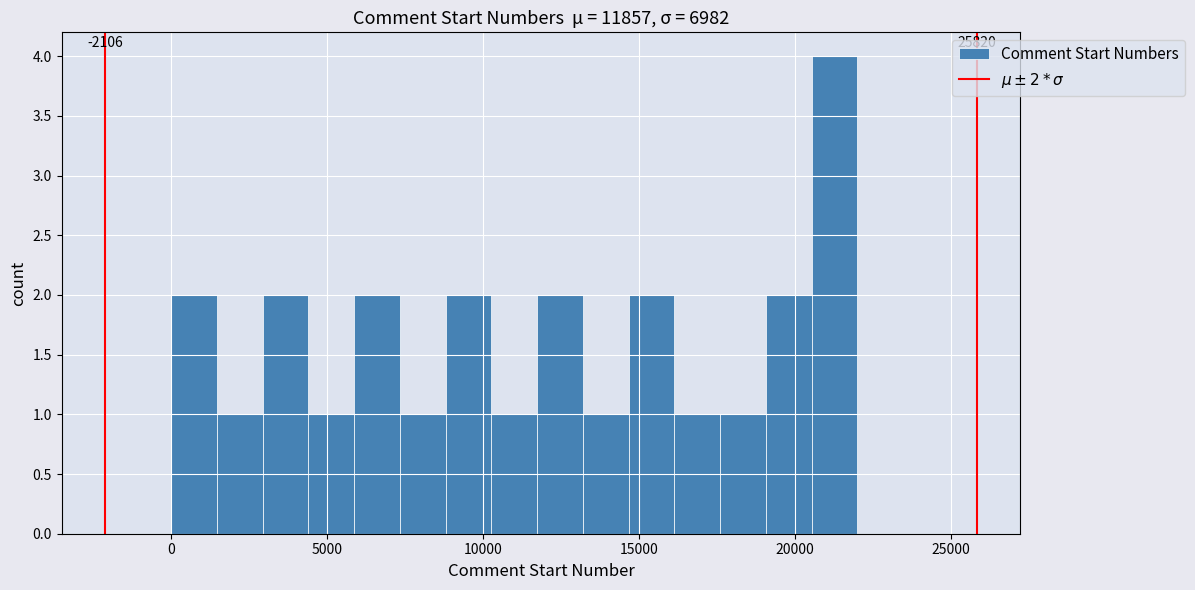

Read against the x-axis, roughly where is the centre of the tallest bar?

21500